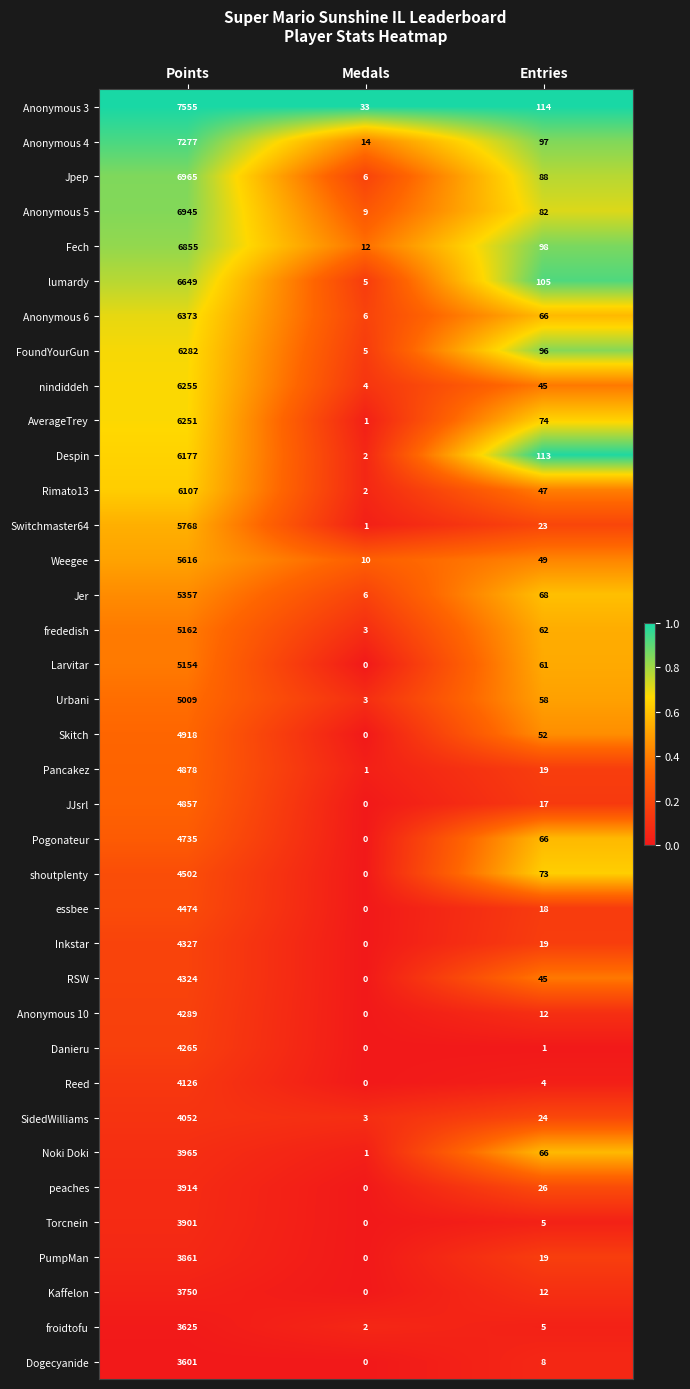

What is the difference between the highest and lowest values at Medals?

33